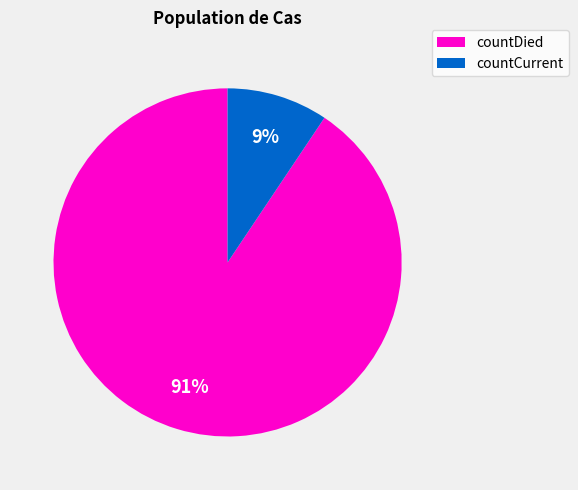

To the nearest percent, what is the combined percentage of countDied and countCurrent?

100%